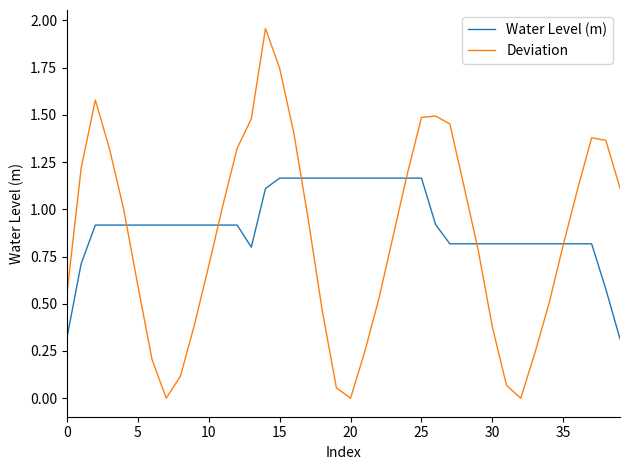

What is the minimum value for Water Level (m)?

0.3